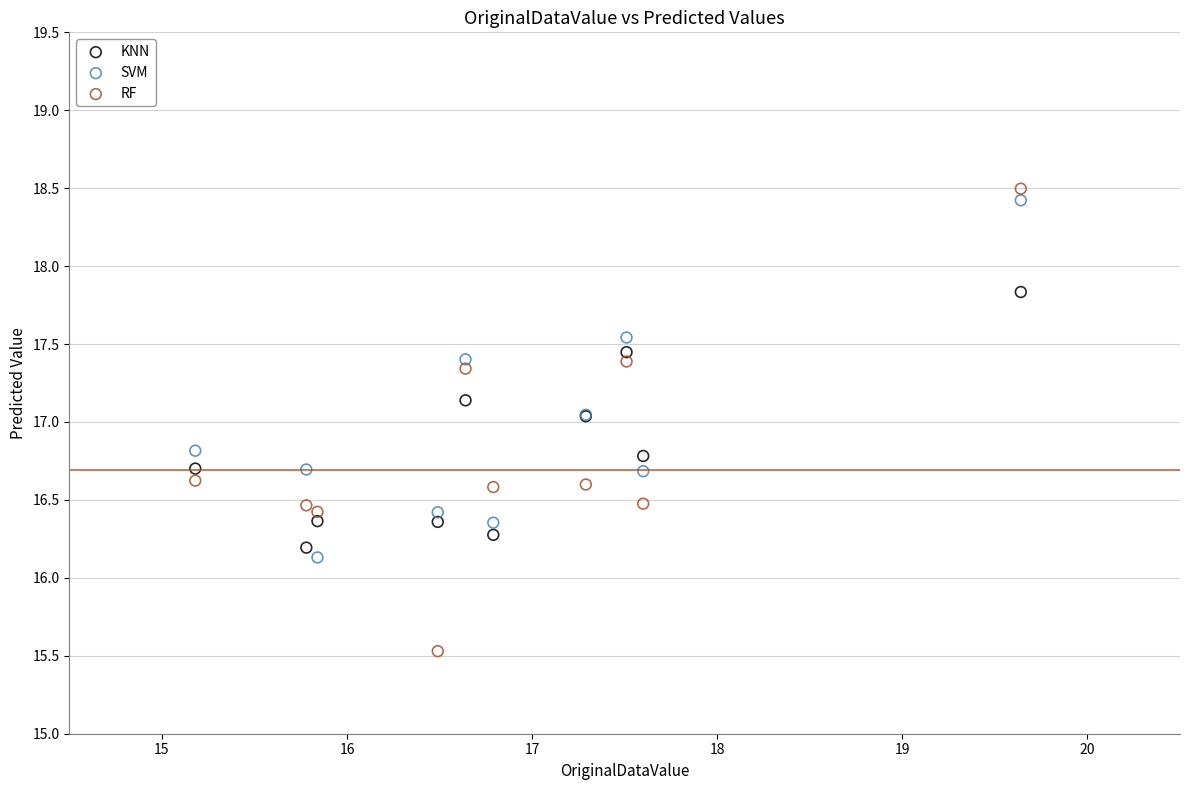

Which series has the widest spread of Y values?

RF